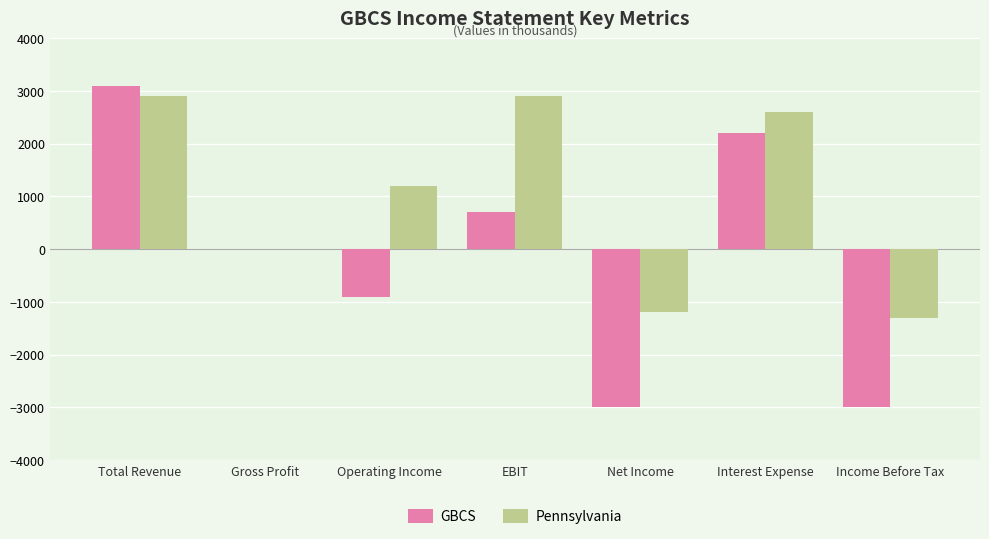

The GBCS series shows 3100 at Total Revenue. True or false?

True